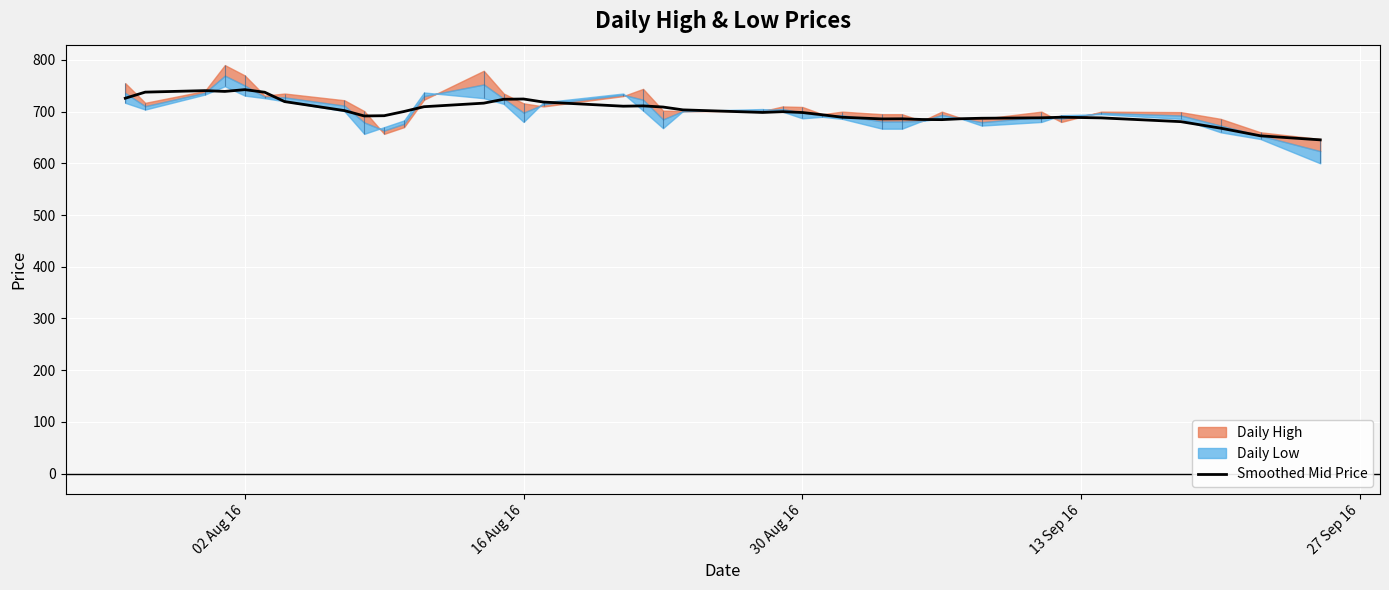

What is the lowest value of the Smoothed Mid Price series?

645.4